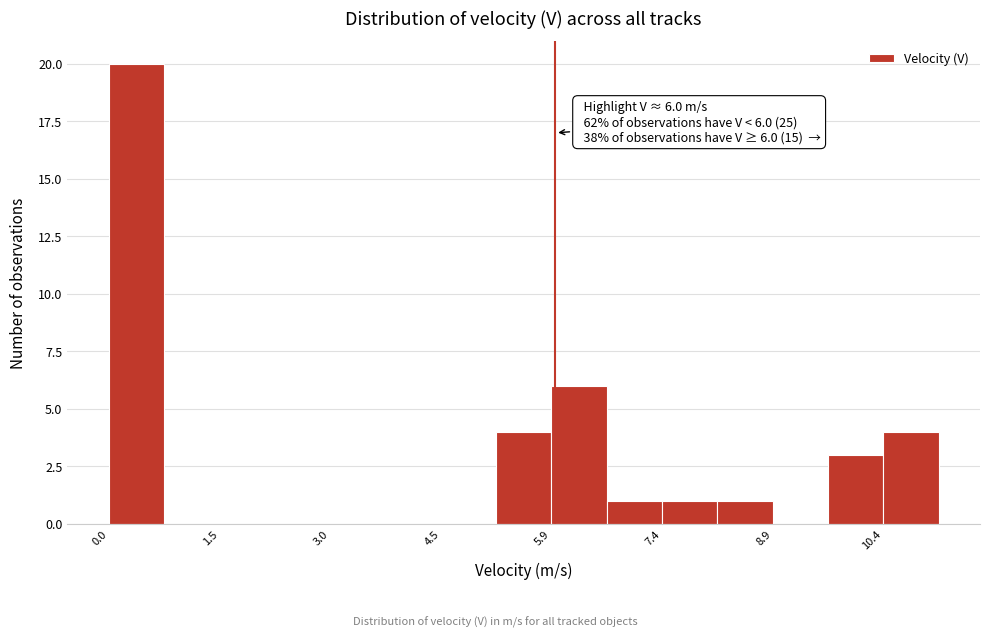

Around what value on the x-axis is the tallest bar? Give the approximate position of its centre, as read against the axis.

0.4